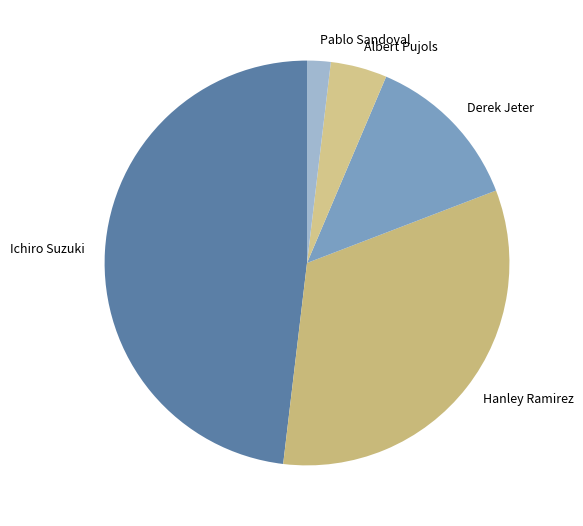

How many segments does this pie chart have?

5